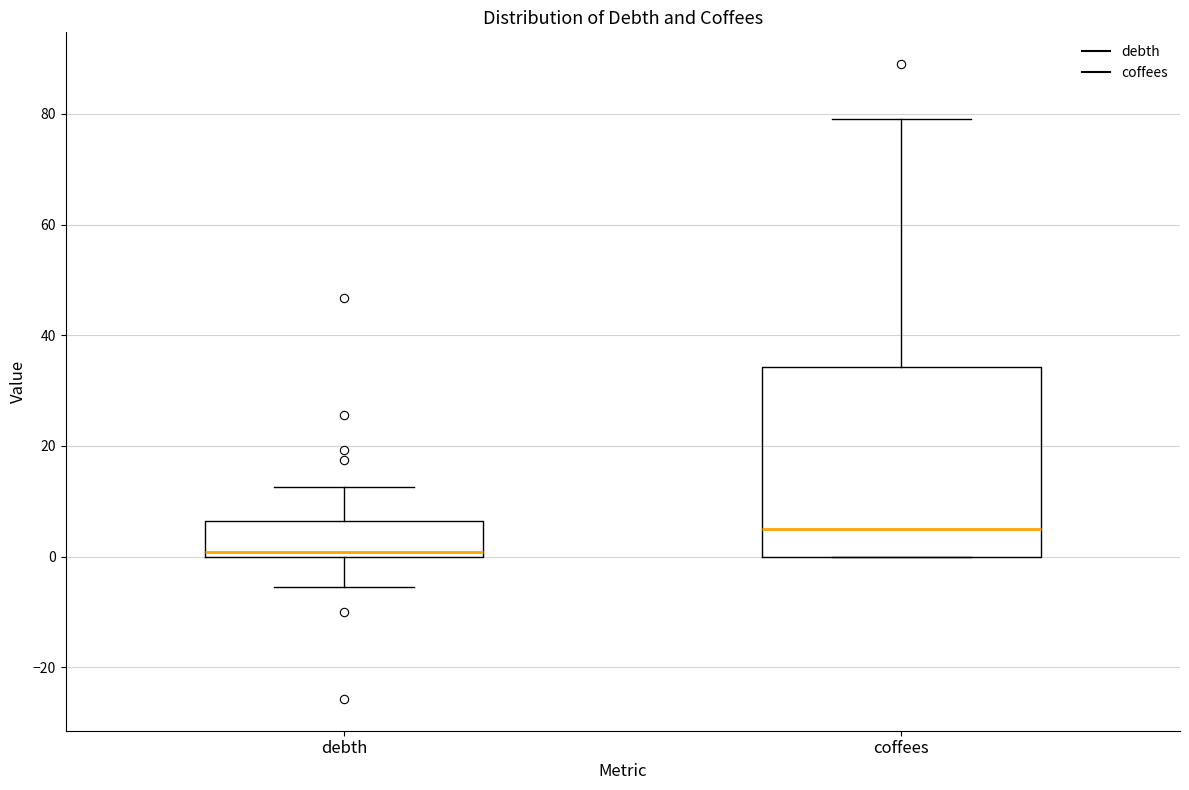

Which box's median line is the lowest?

debth